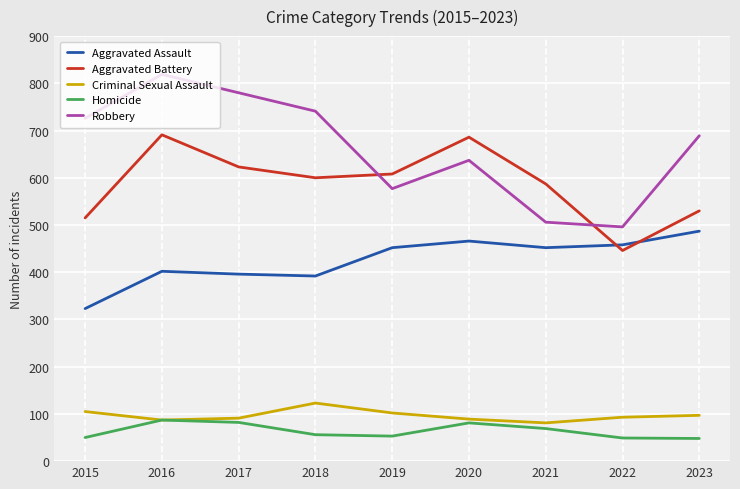

Which series has the largest range (max minus min)?

Robbery